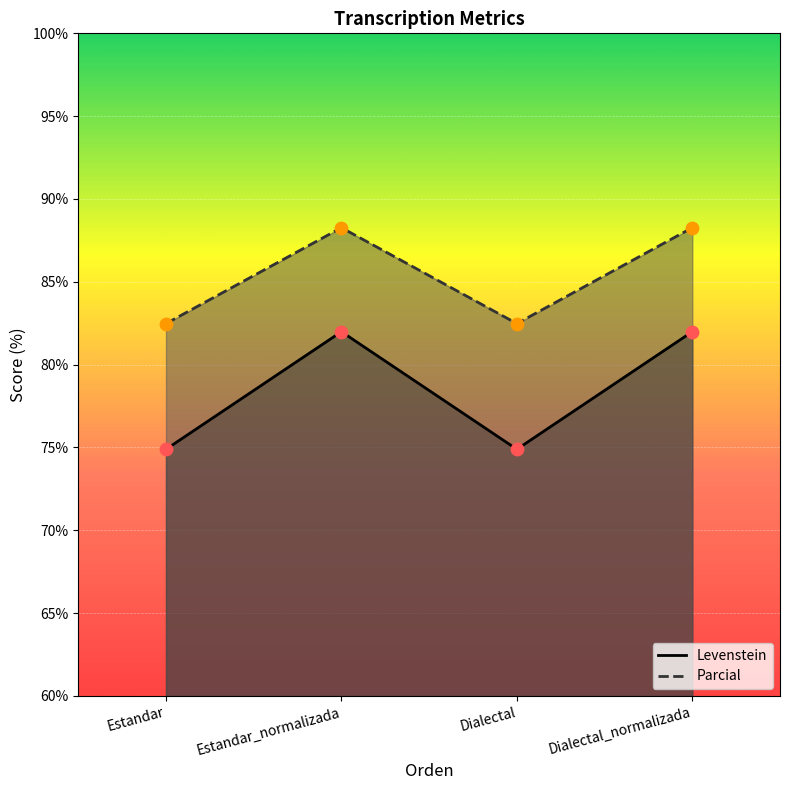

What are all the series names shown in the legend?

Levenstein, Parcial